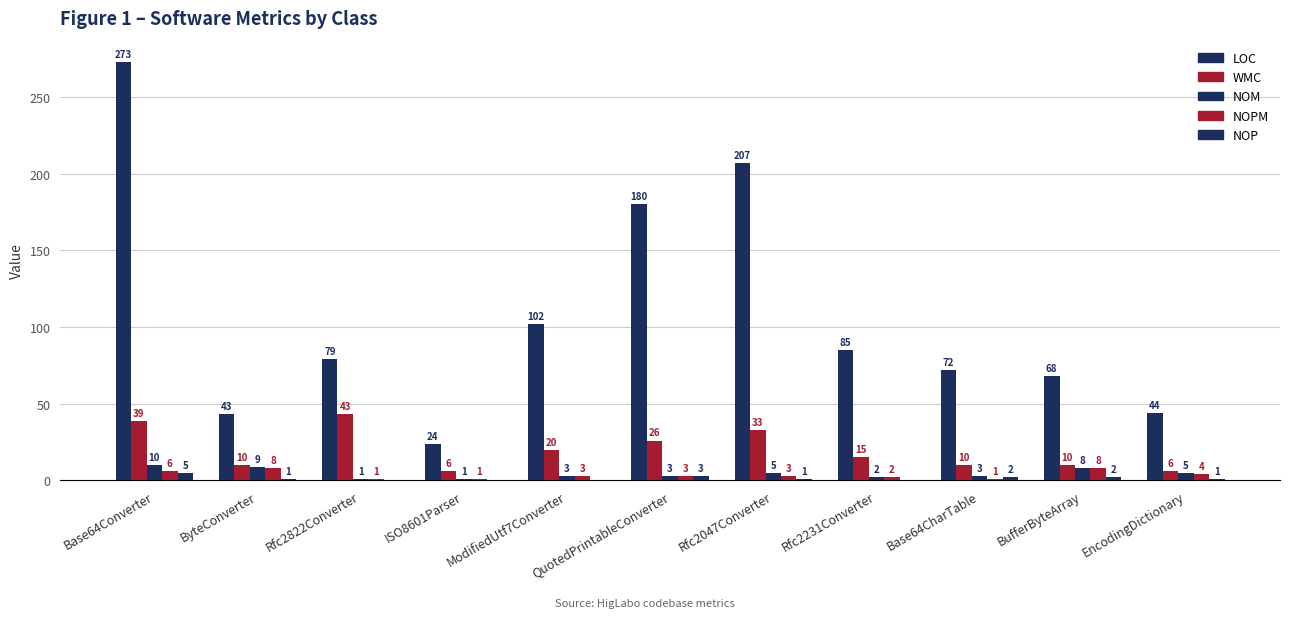

Does the chart contain stacked bars?

No